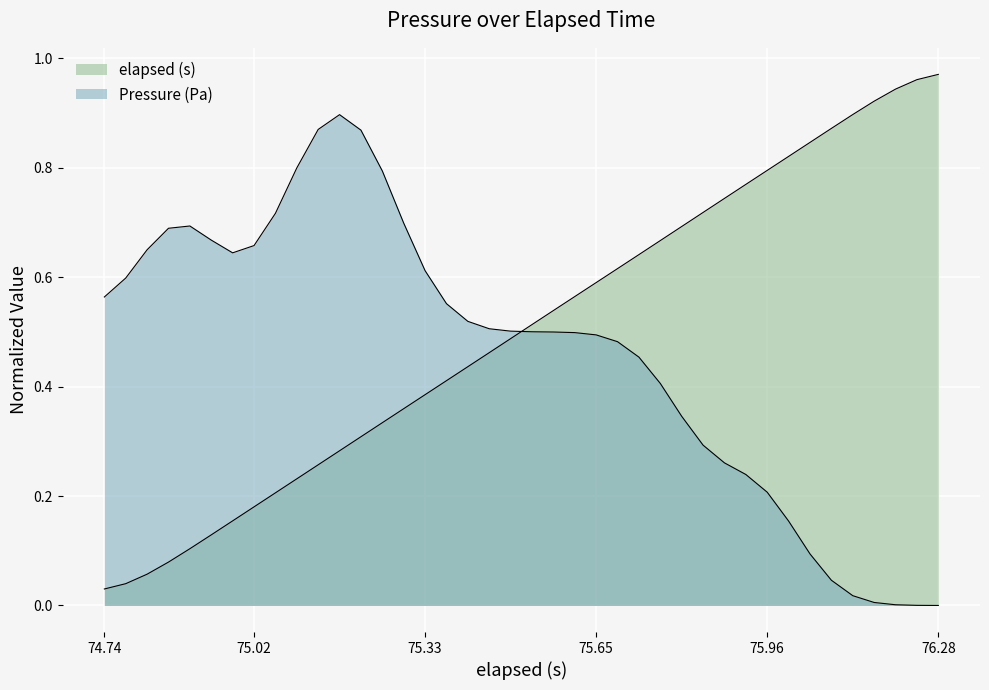

True or false: there are more than 1 points higher than both neighbors.

False